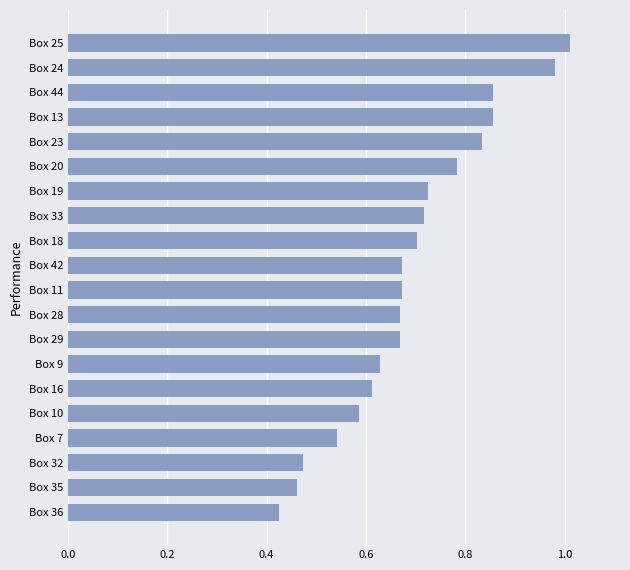

At which category does the chart reach its peak across all series?

Box 25